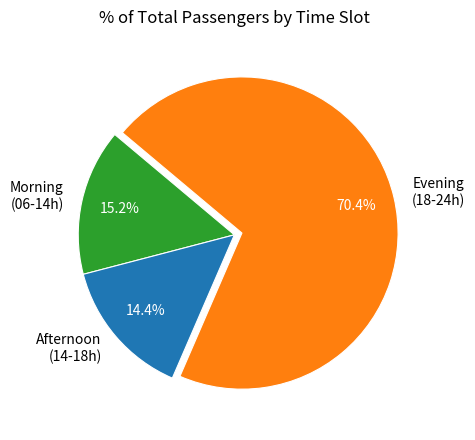

What is the largest slice in the pie chart?

Evening (18-24h)